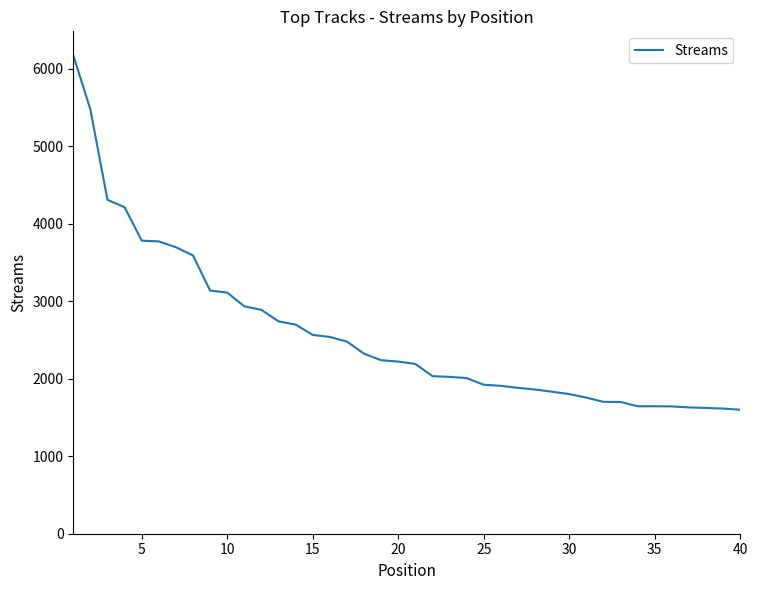

What is the minimum value shown in the chart?

1599